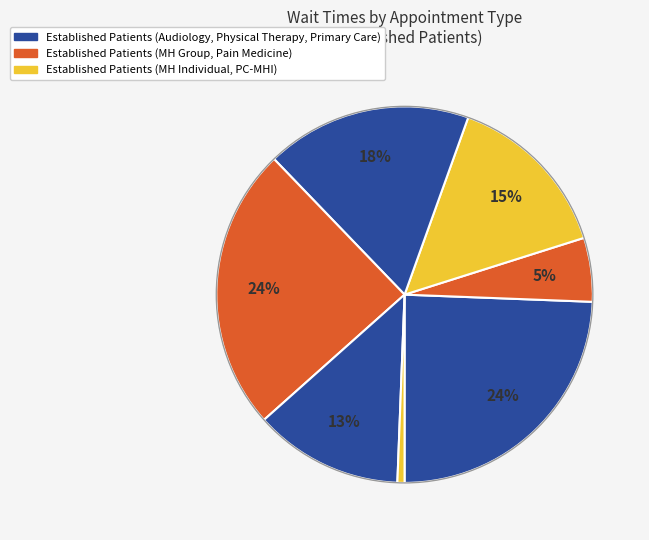

What is the smallest slice in the pie chart?

PRIMARY CARE - MENTAL HEALTH INTEGRATED